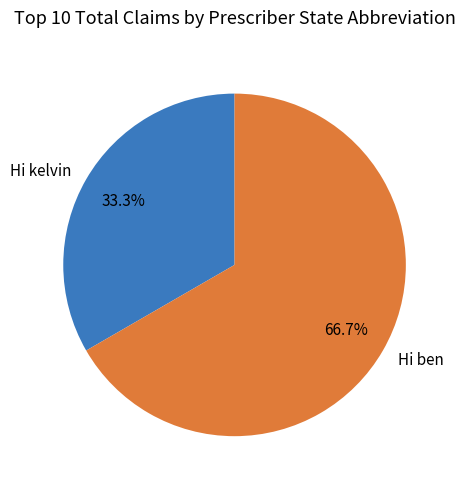

Is the sum of Hi kelvin and Hi ben greater than half?

Yes